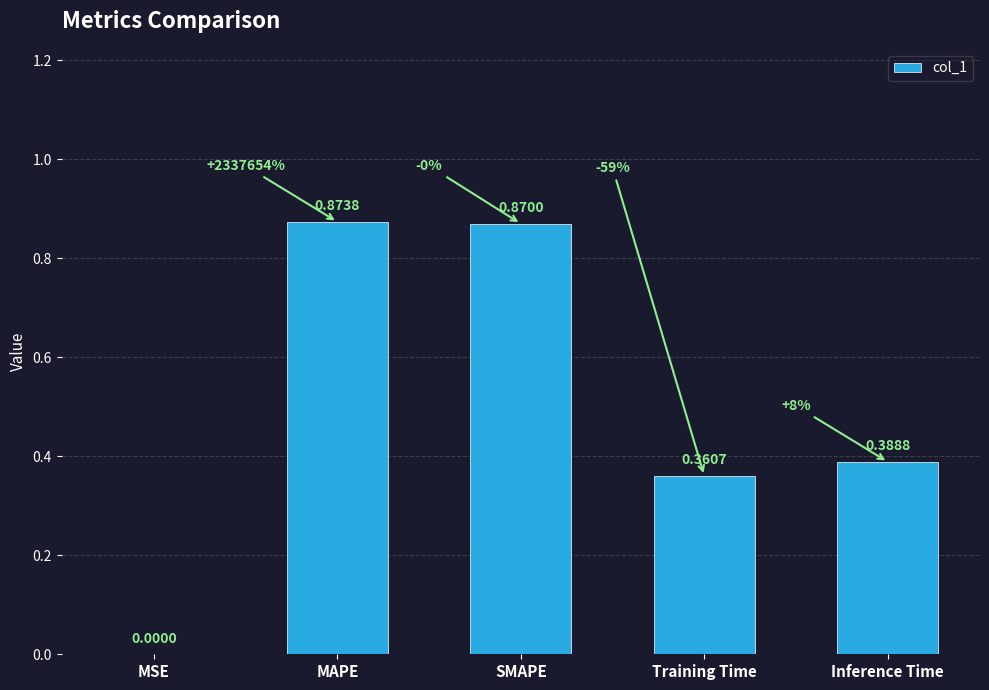

Which category has the highest value across all series?

MAPE